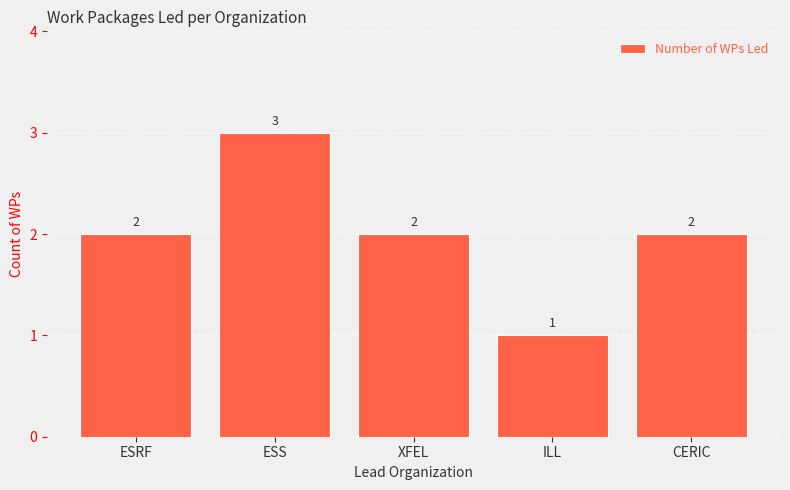

Count the values in the range 2 to 3.

4